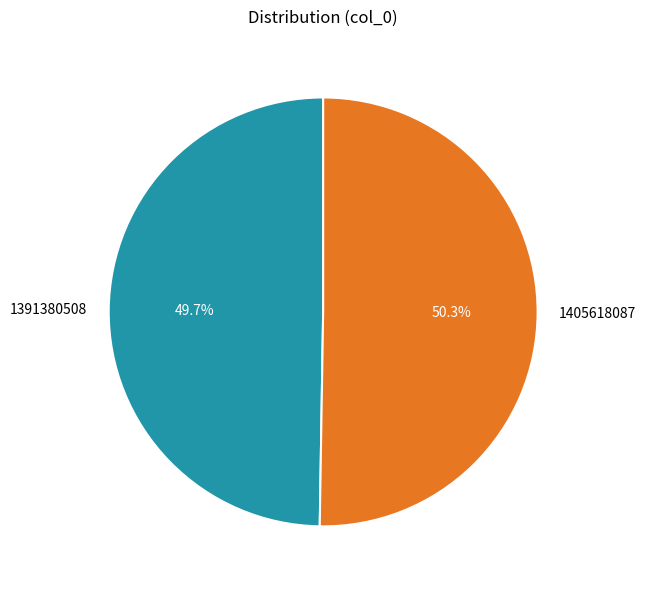

Which has a higher value, 1391380508 or 1405618087?

1405618087